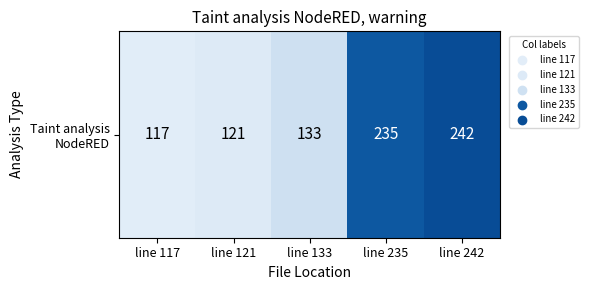

List the labels in order of value, largest first.

line 242, line 235, line 133, line 121, line 117